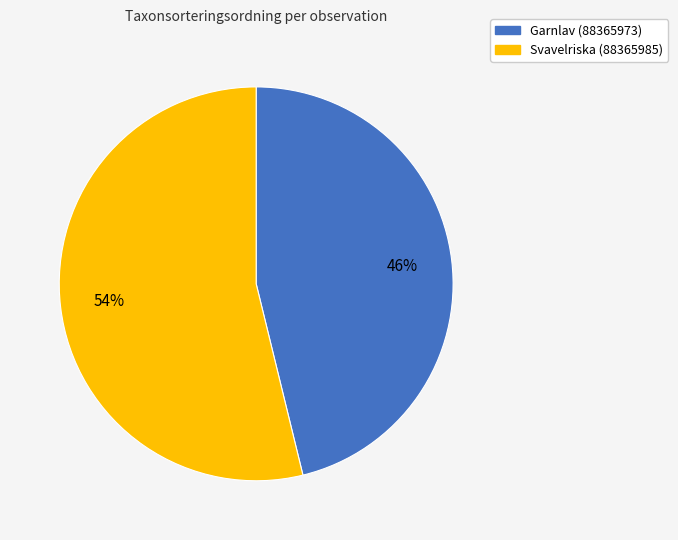

To the nearest percent, what percentage of the pie is Svavelriska (88365985)?

54%